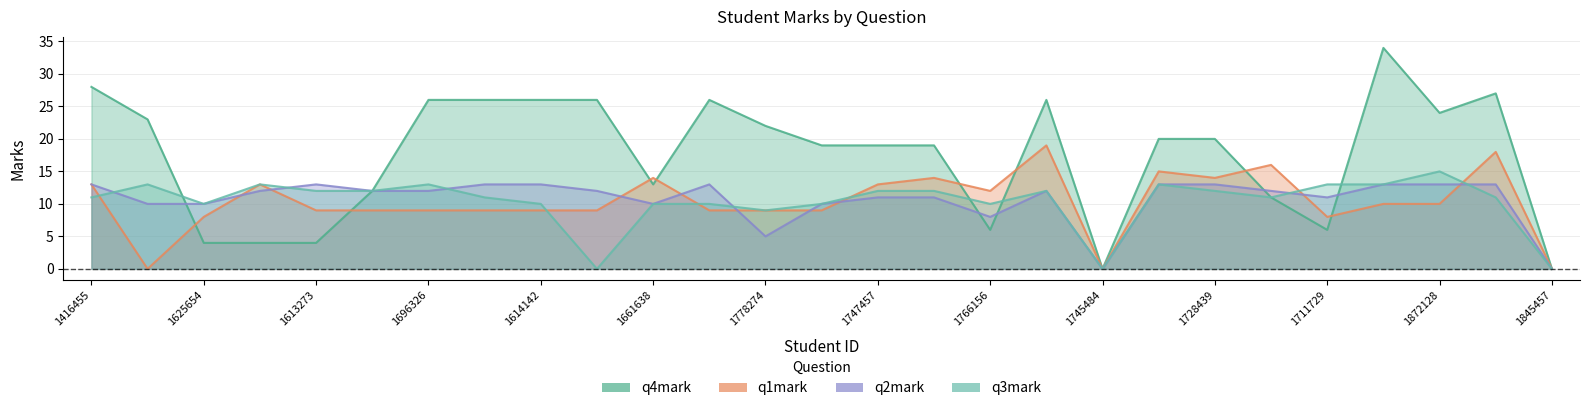

What is the spread (max minus min) of values at 1747457?

8